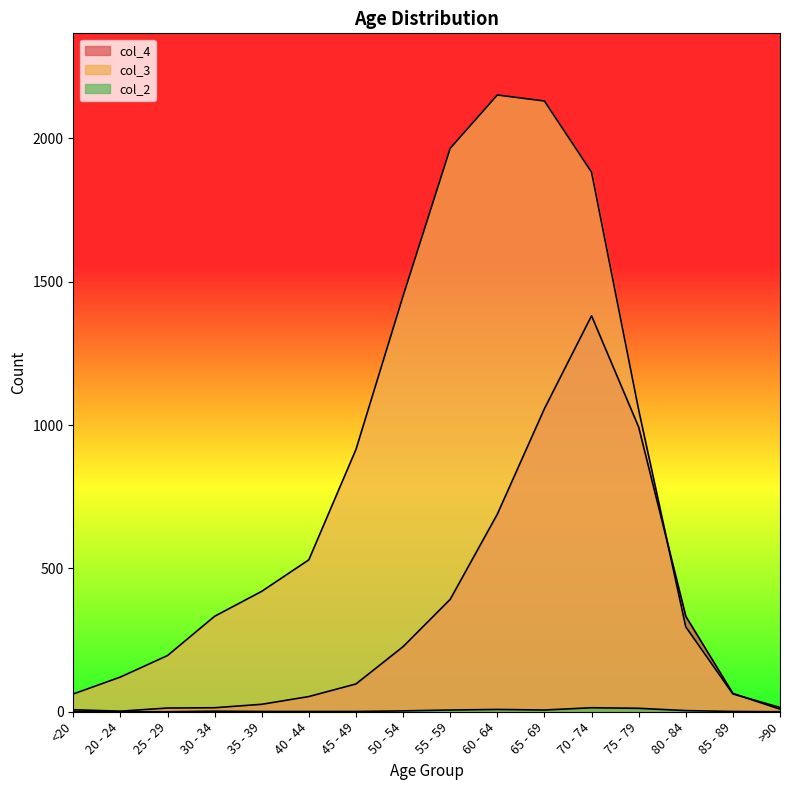

True or false: col_3 and col_2 intersect in this chart.

False